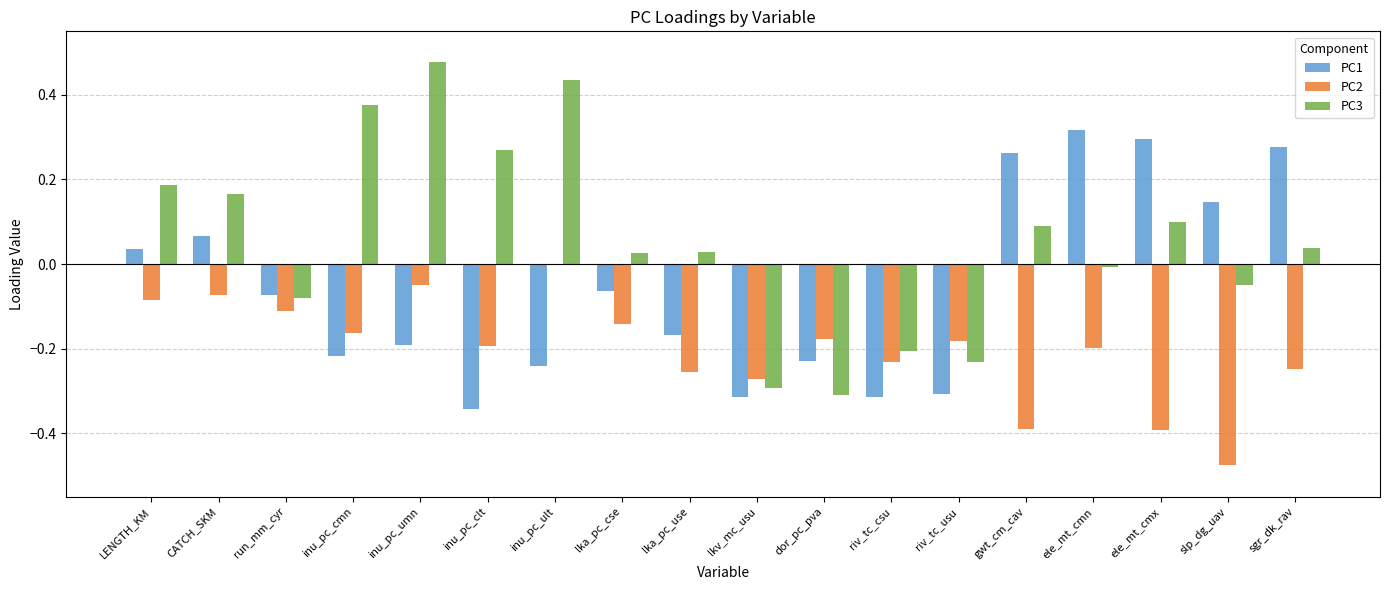

The value of PC1 at ele_mt_cmn is 0.3. True or false?

True